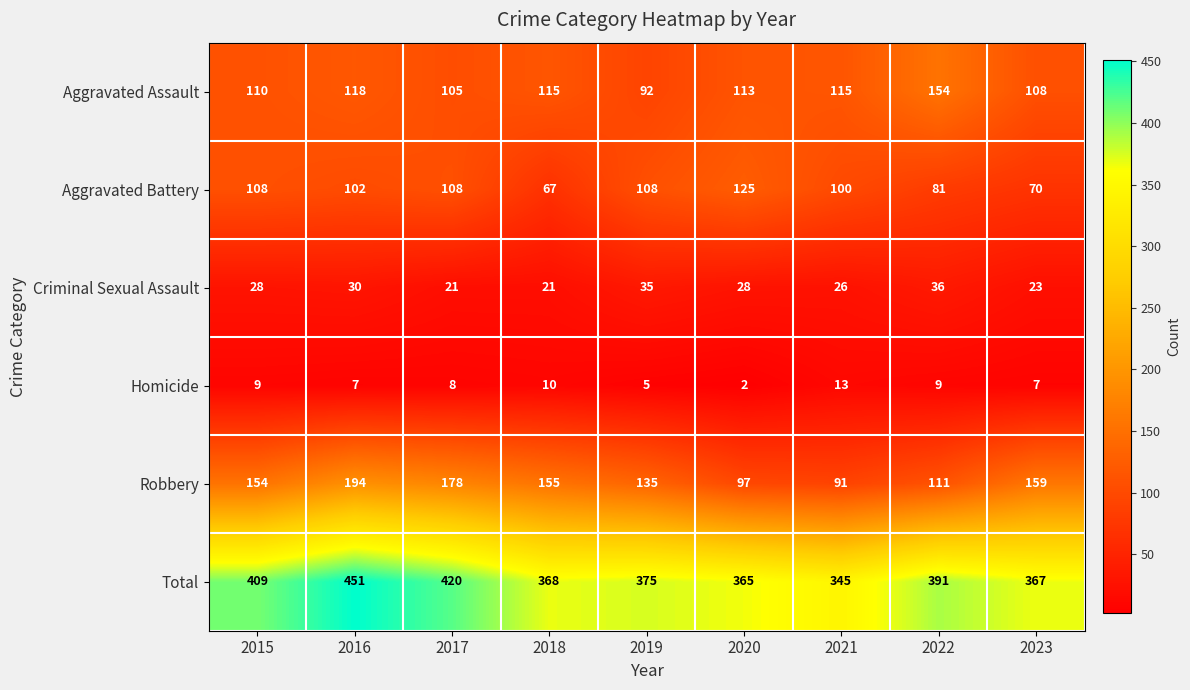

What is the sum of all Total values?

3491